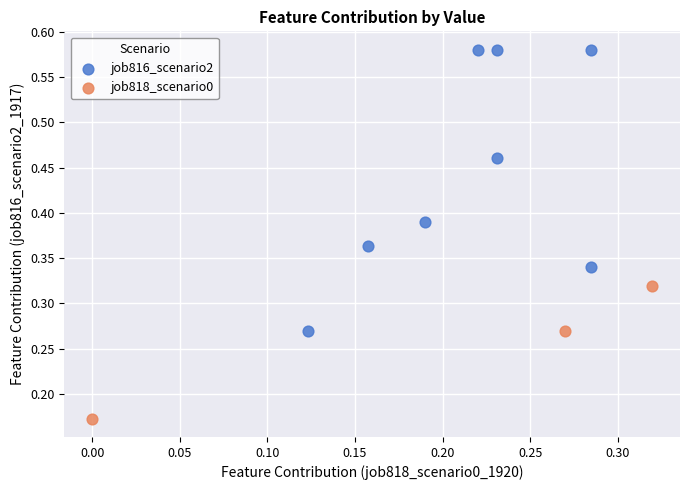

Which series contains the highest Y value?

job816_scenario2